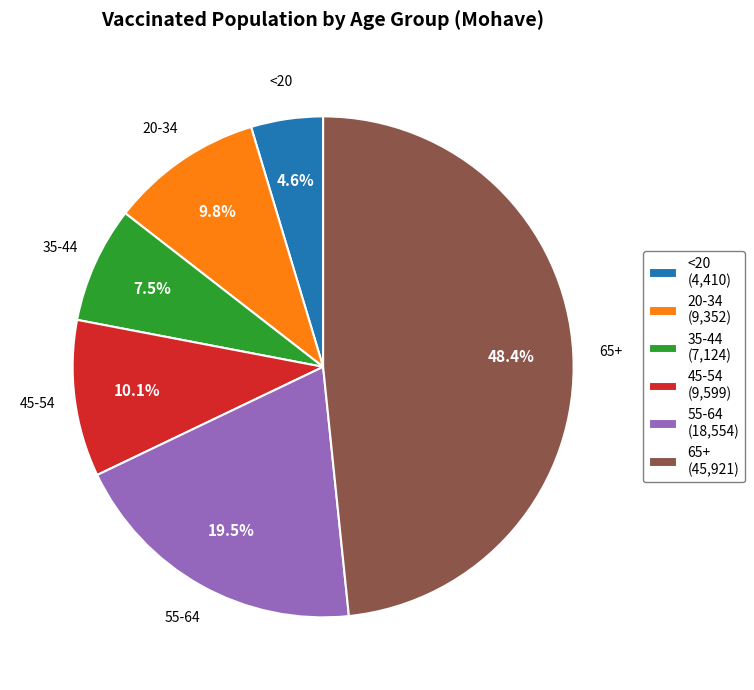

Combined, do 20-34 and 55-64 account for over 50%?

No